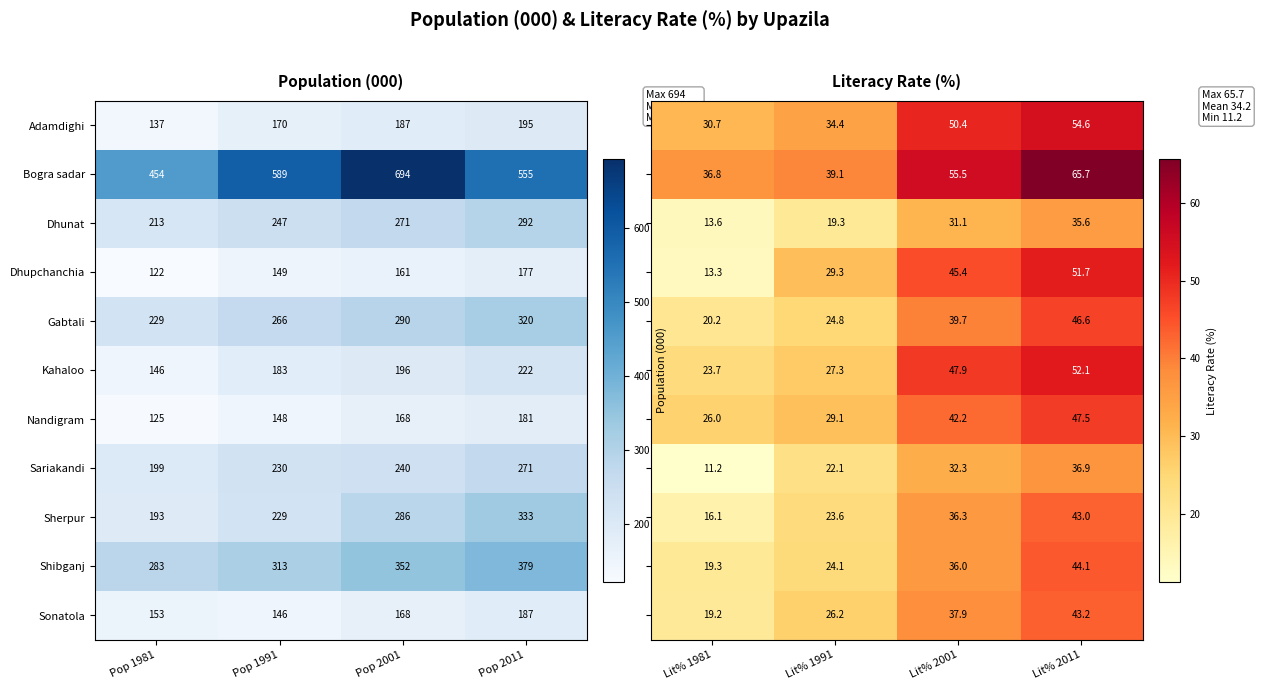

The value of Sariakandi at Pop 2001 is 129. True or false?

False